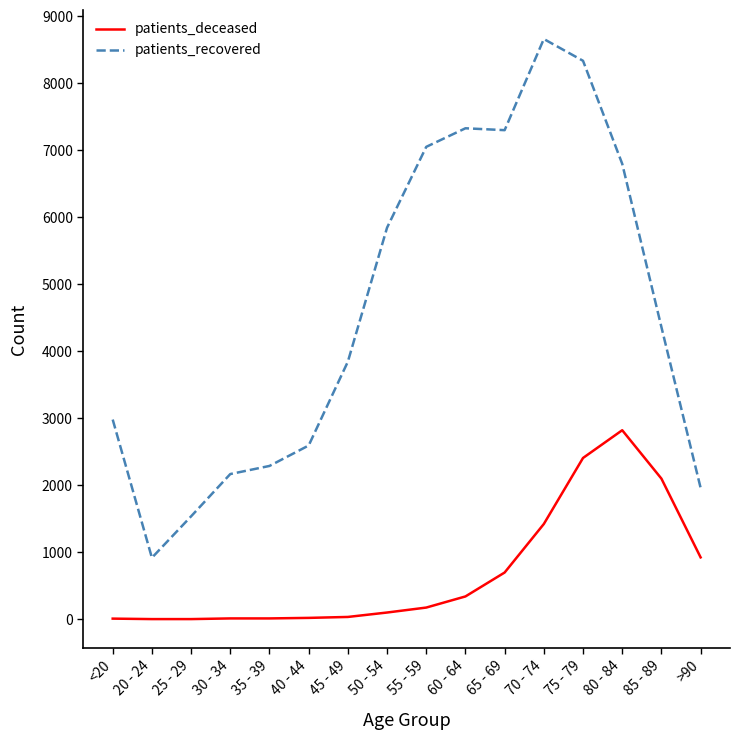

List the series in order of their peak value, highest first.

patients_recovered, patients_deceased